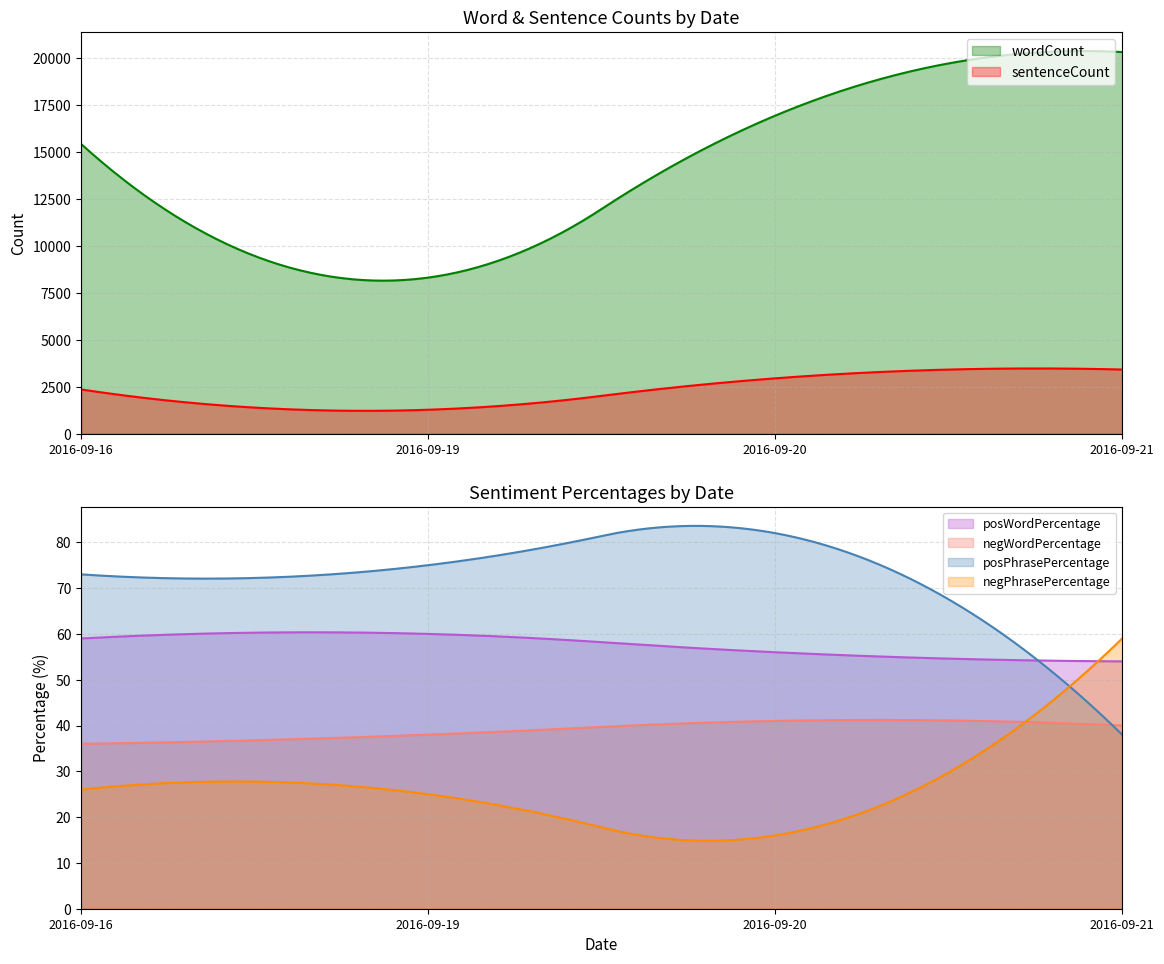

True or false: posWordPercentage and wordCount cross at least once.

False